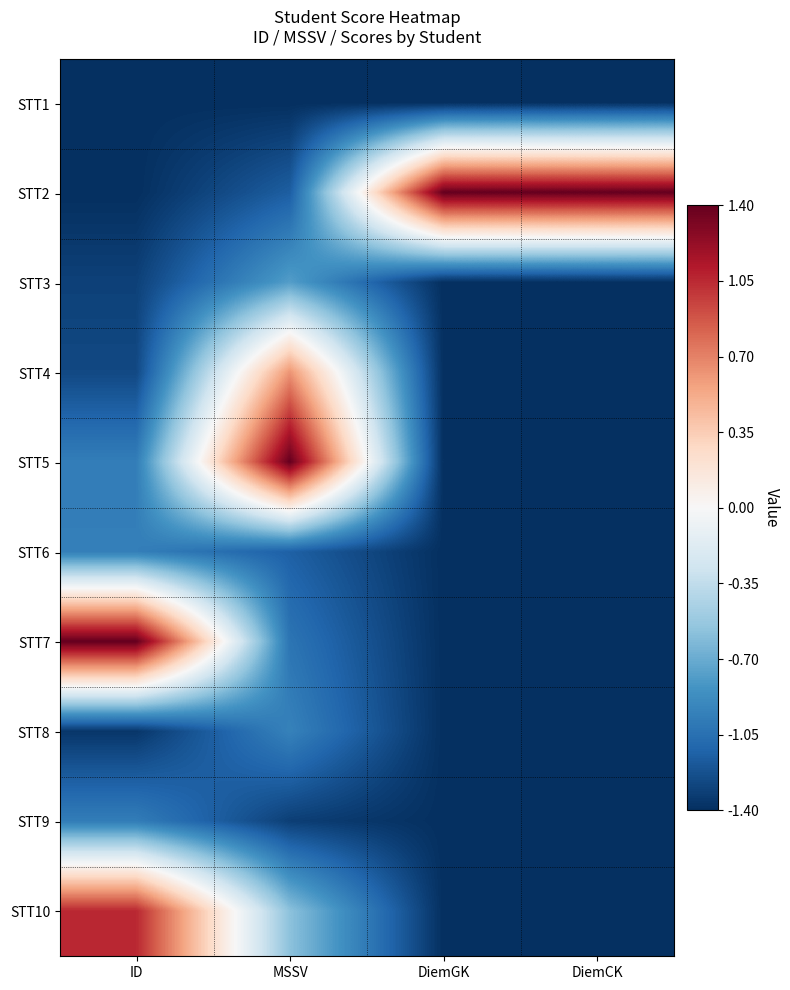

At how many categories does at least one series exceed 0?

4